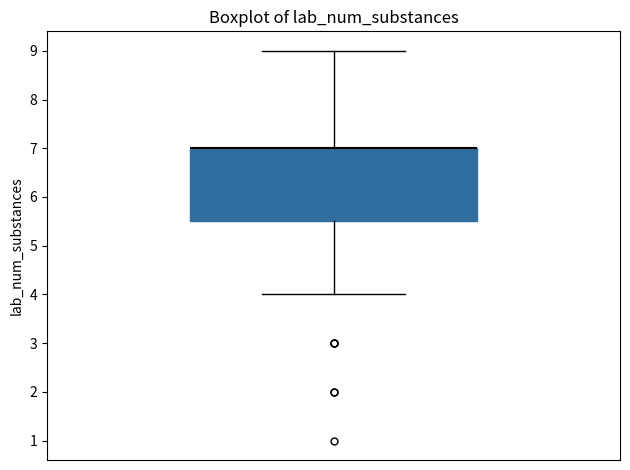

Where is the upper edge of the box on the y-axis? The values are not printed on the chart, so give them approximately, as read against the axis.

7.0